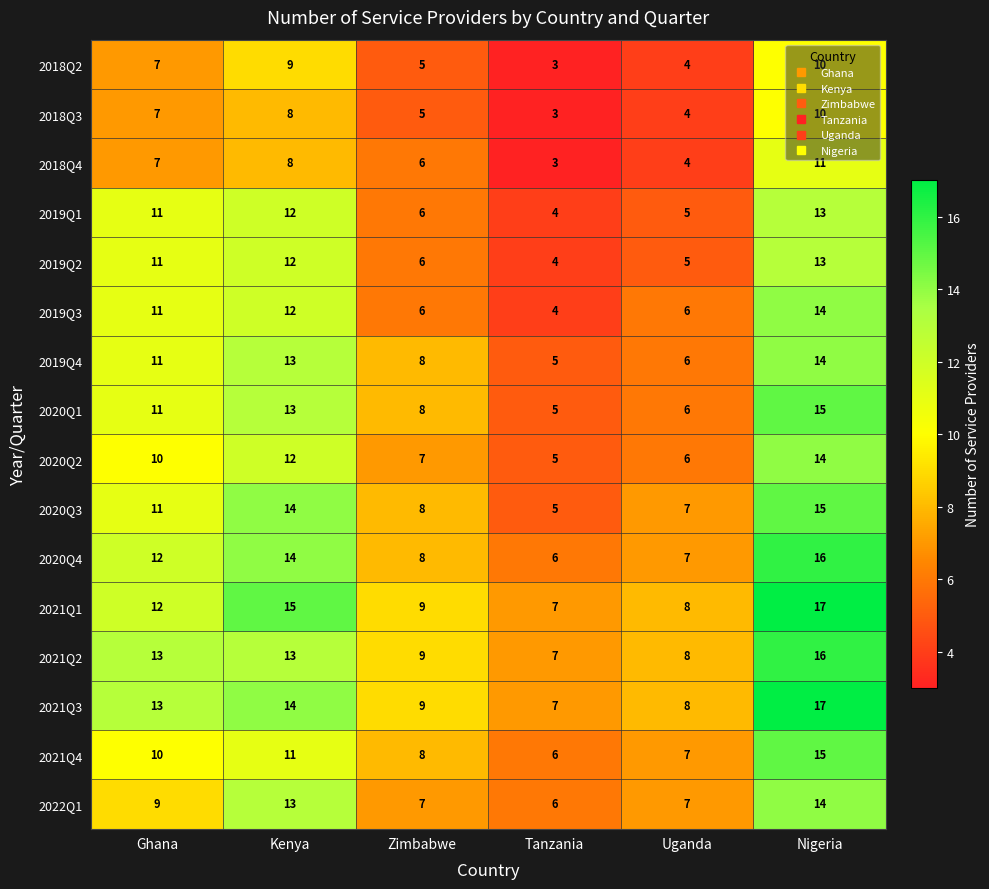

Where is 2020Q3 nearest to the value 10?

Ghana